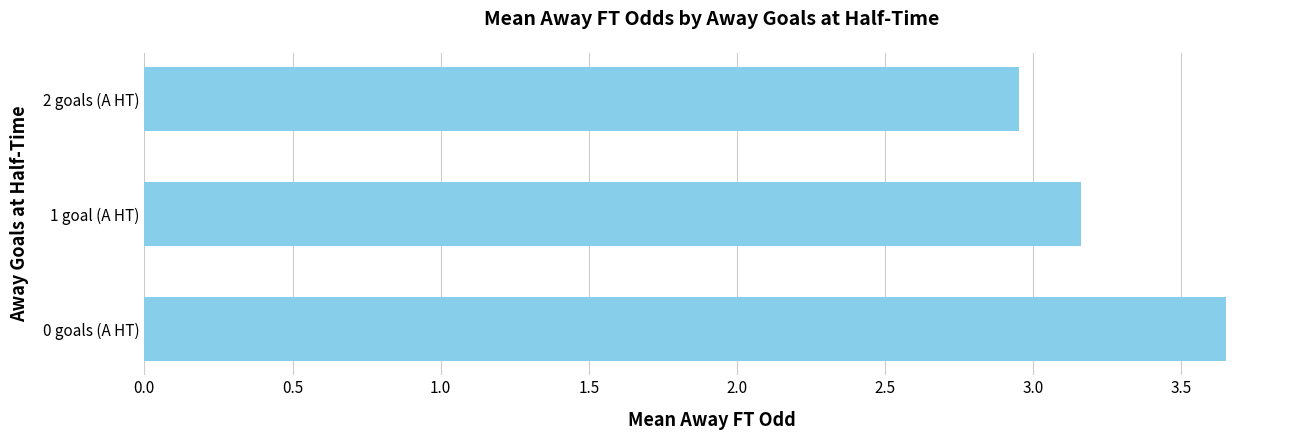

What is the ratio of the value at 0 goals (A HT) to the value at 1 goal (A HT)?

1.2